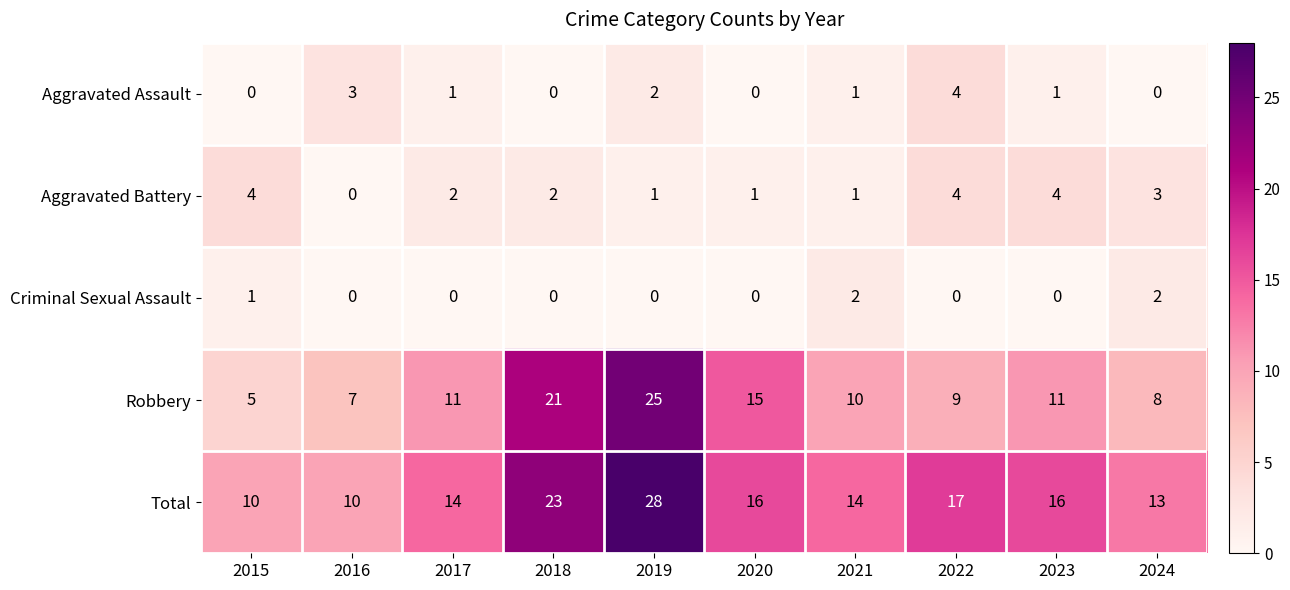

What is the total value across all series at 2015?

20